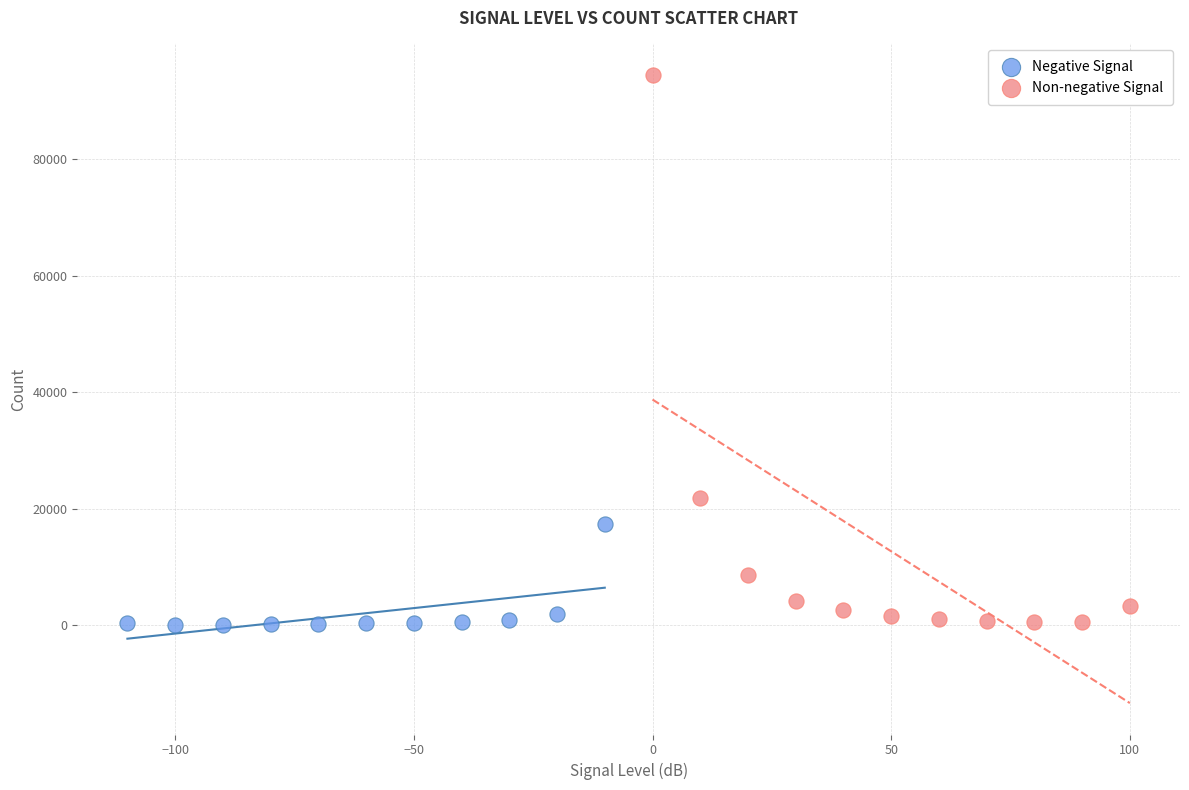

Which series has the widest spread of Y values?

Non-negative Signal